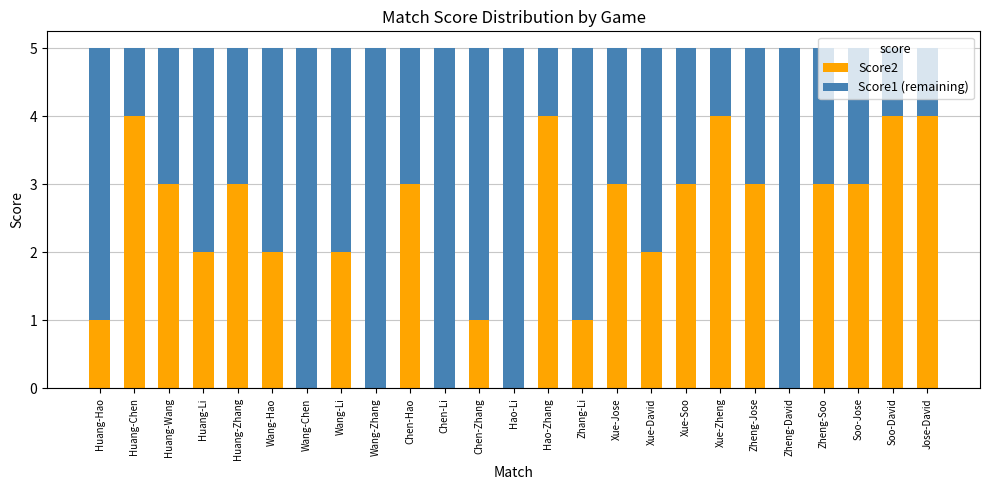

What are all the series names shown in the legend?

Score2, Score1 (remaining)